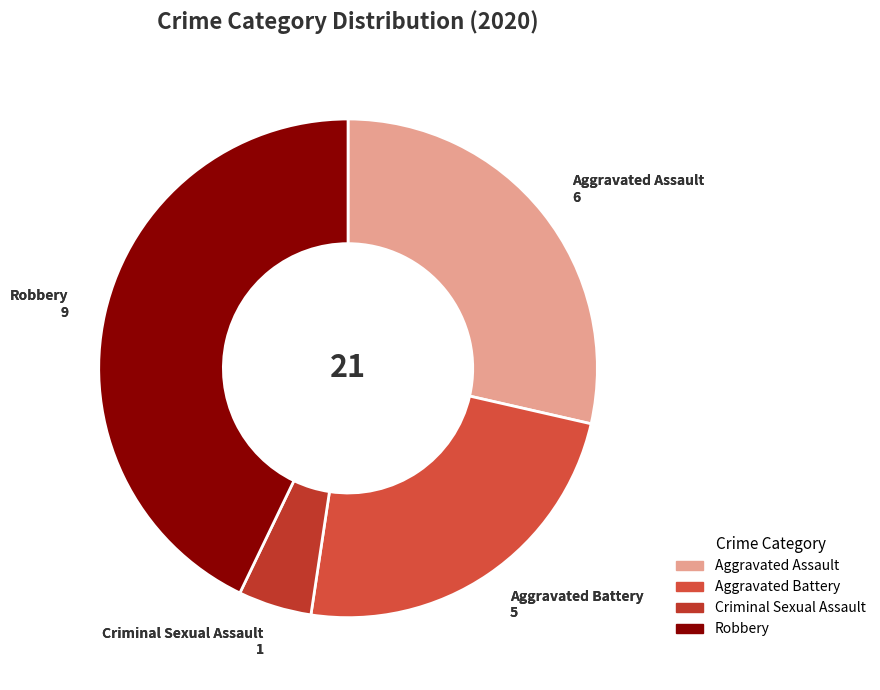

Which category has the smallest portion of the pie?

Criminal Sexual Assault